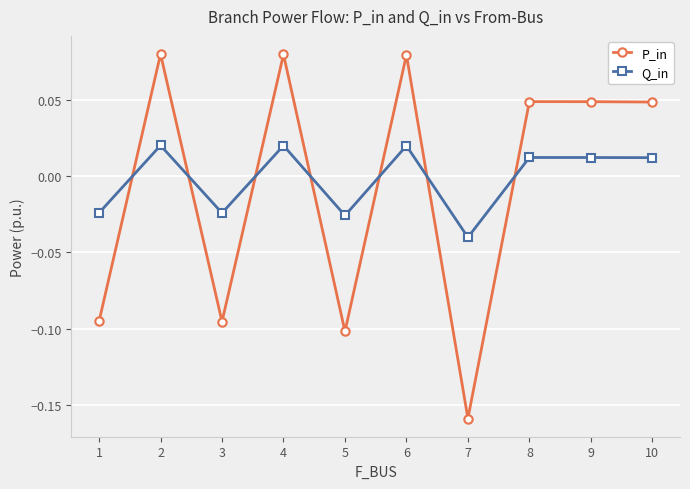

Is it true that P_in equals 0.0 at 6?

False